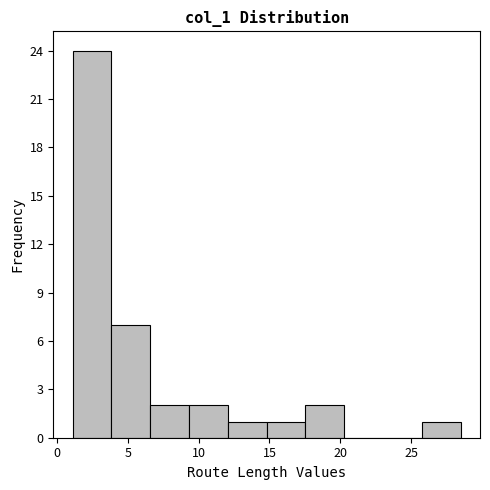

How tall is the bar that spans 12.0 to 15.0 on the x-axis? Neither the bar edges nor the heights are printed on the chart, so give them approximately, as read against the axes.

1